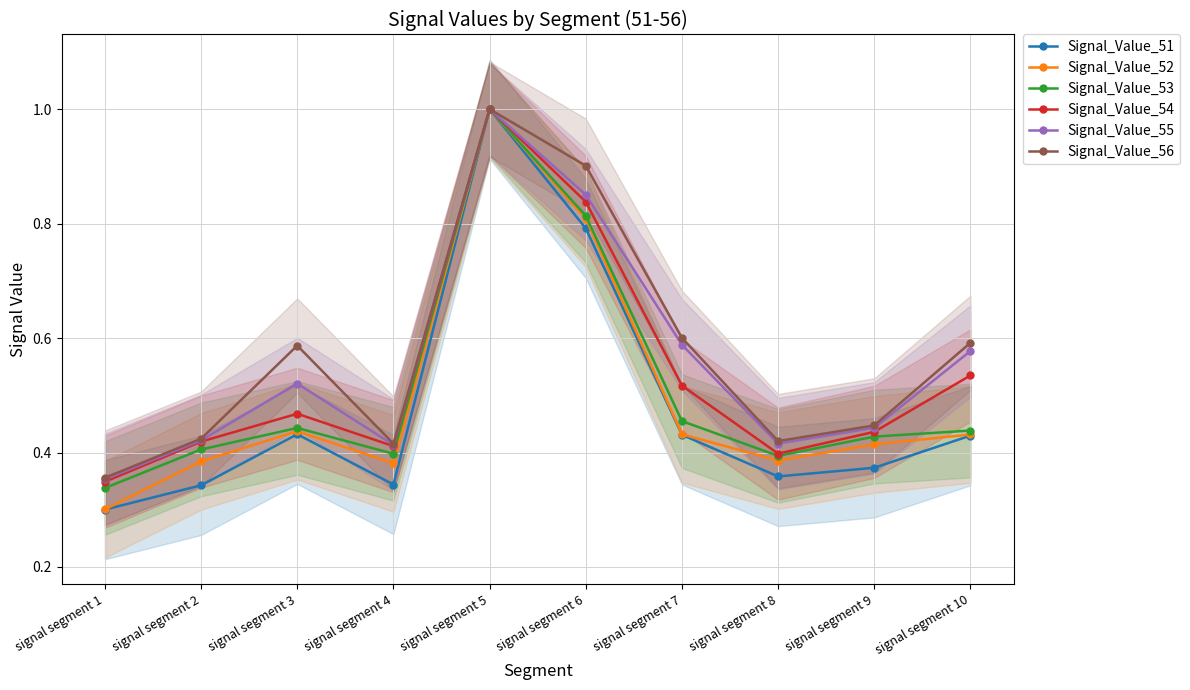

List the series in order of their peak value, lowest first.

Signal_Value_51, Signal_Value_52, Signal_Value_53, Signal_Value_54, Signal_Value_55, Signal_Value_56